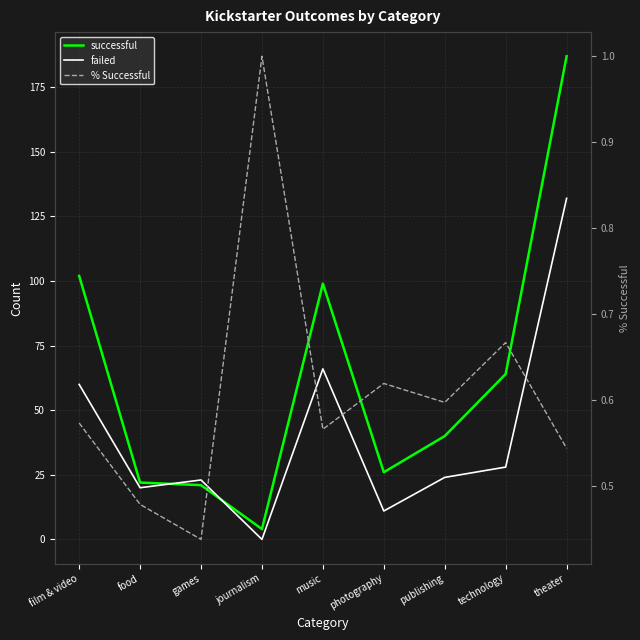

At which label is failed closest to 66?

music